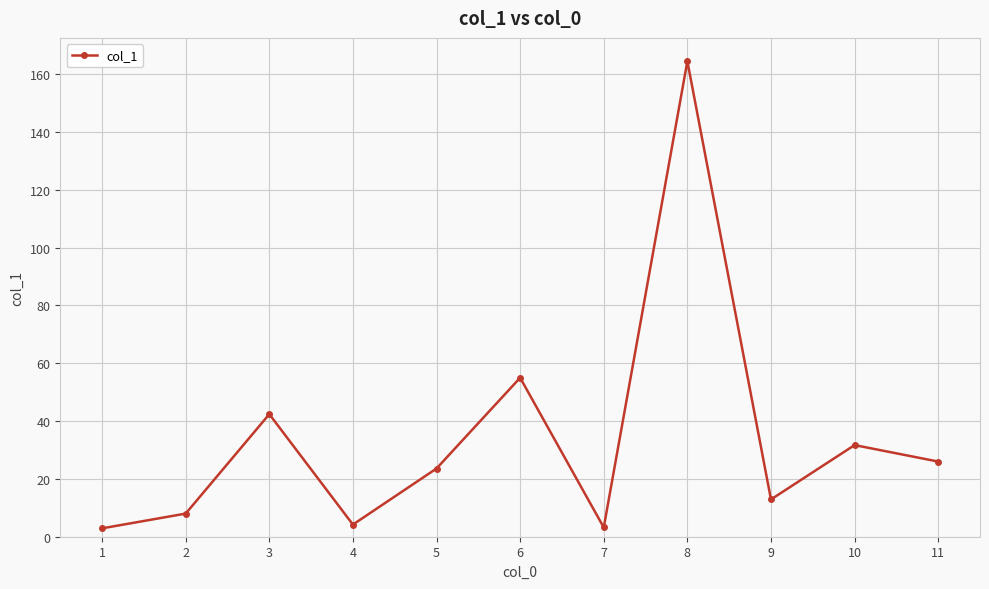

What is the greatest value displayed?

164.5